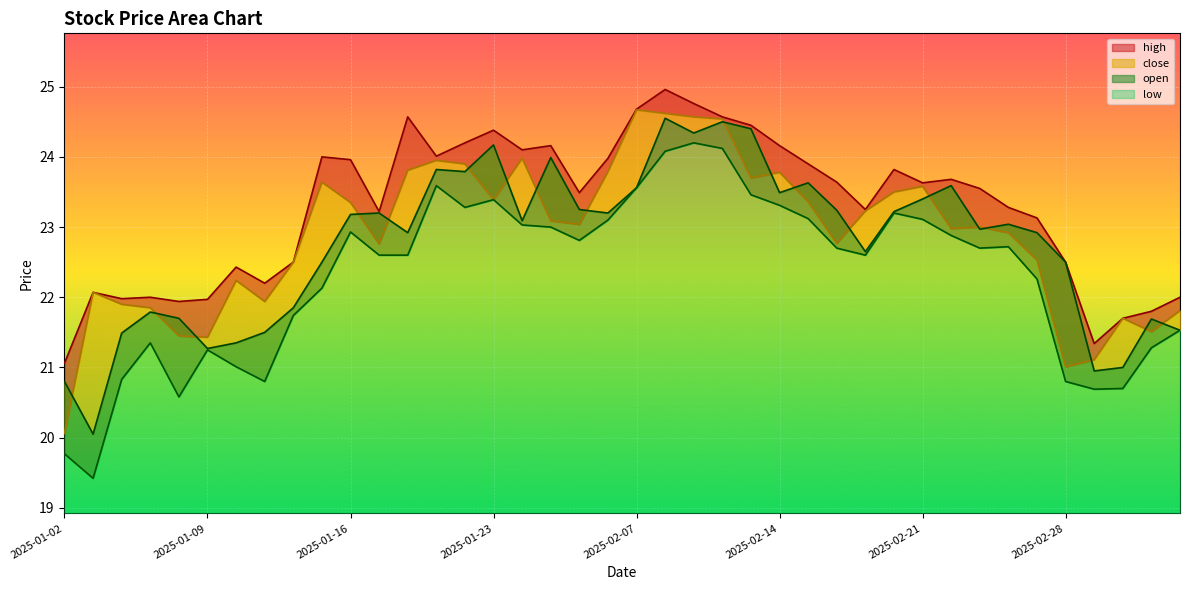

What is the label of the 31st point from the right?

2025-01-15